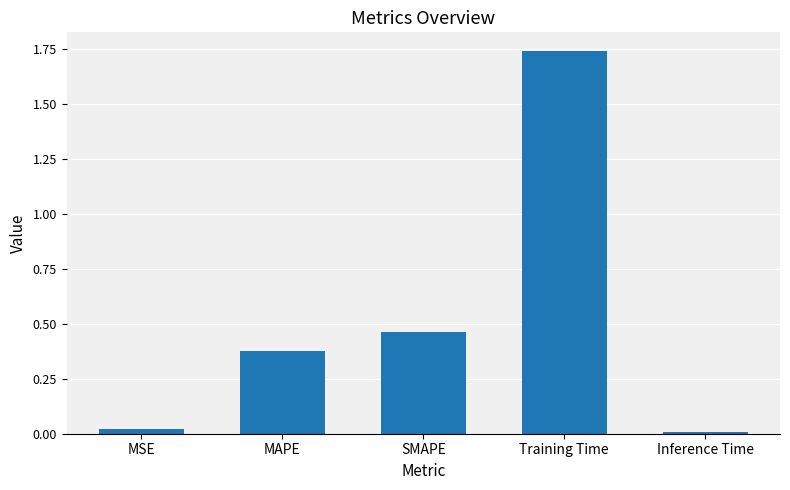

What is the label of the 5th bar from the left?

Inference Time